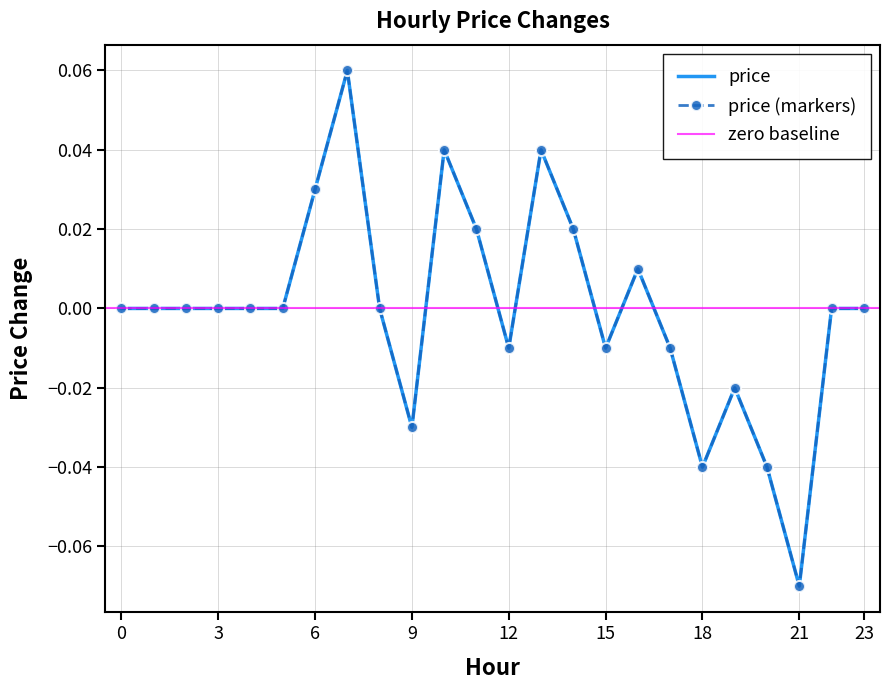

Is this an area chart (filled region under the line)?

No